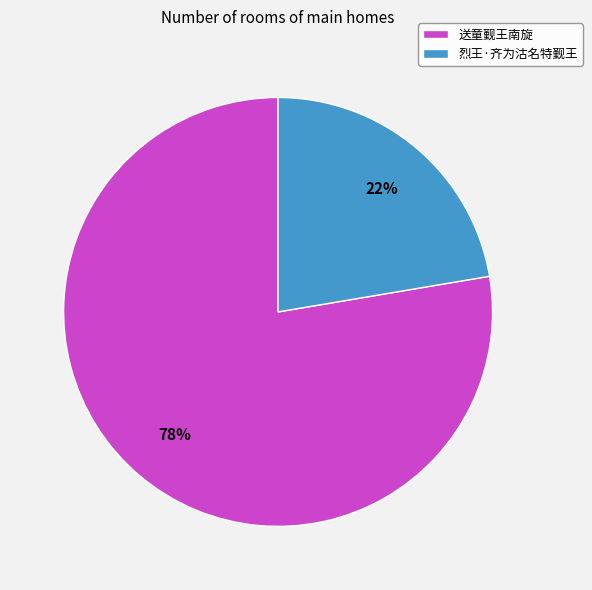

To the nearest percent, what is the average slice percentage?

50%